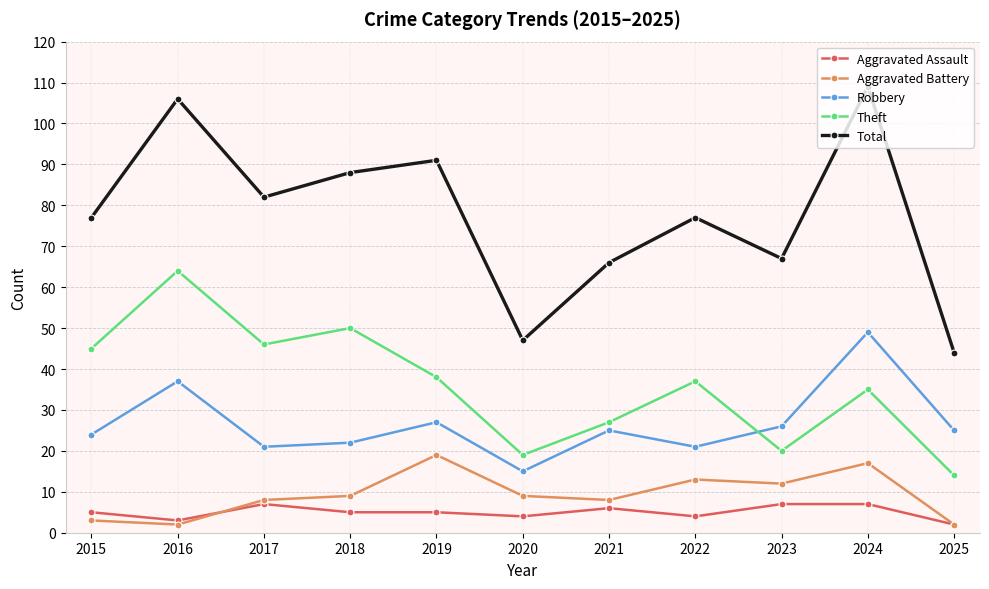

Count the Aggravated Assault values in the range 4 to 7.

9